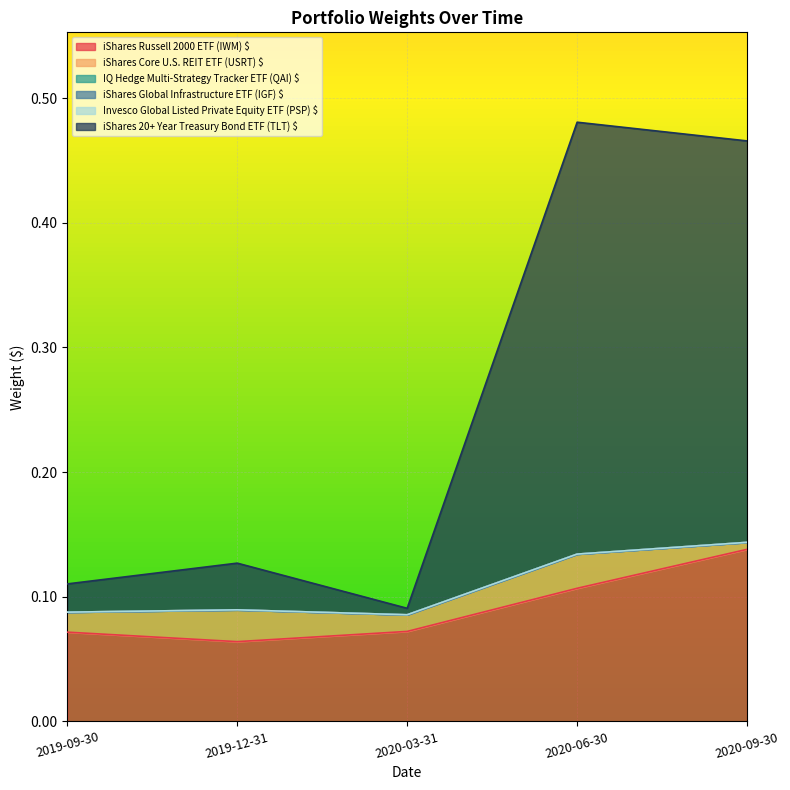

At which label does iShares Russell 2000 ETF (IWM) $ reach its minimum?

2019-12-31